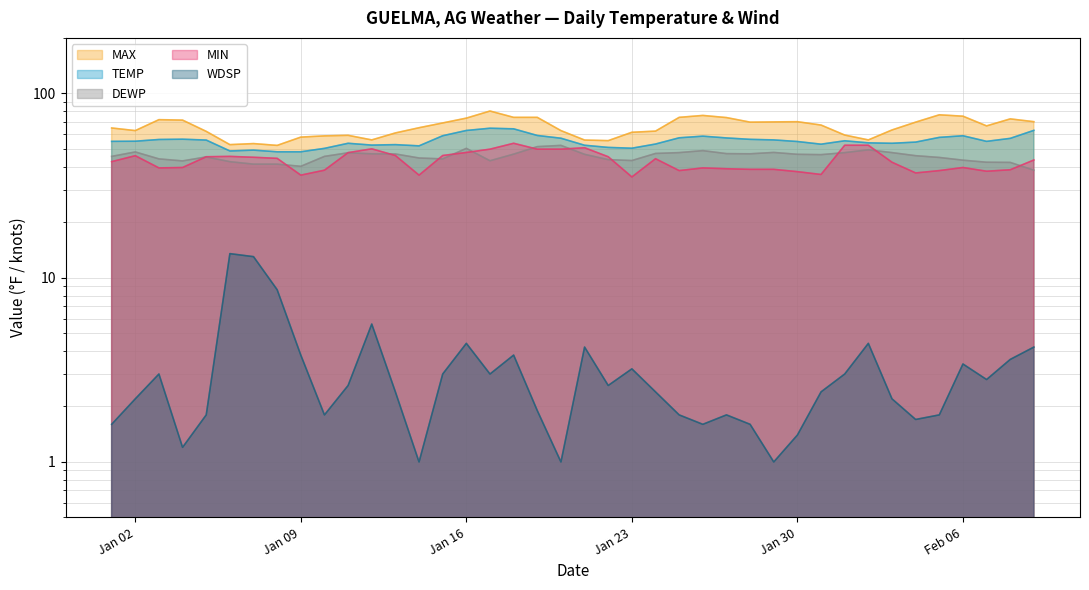

How many series are shown in this chart?

5